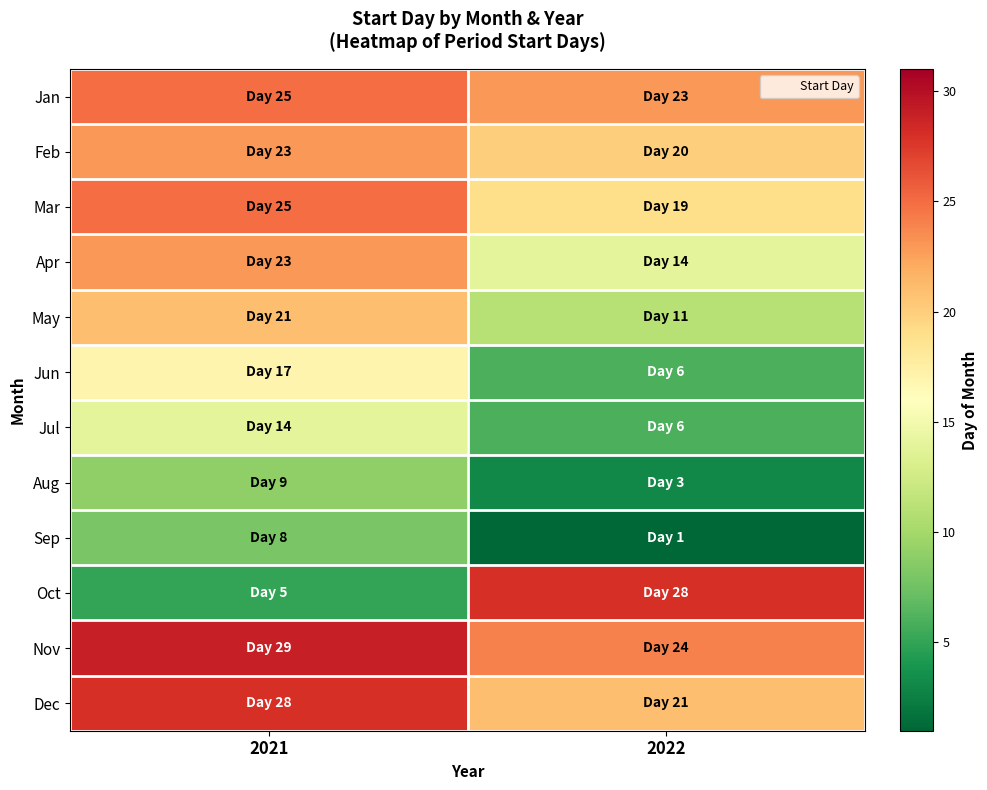

At how many categories does at least one series exceed 15?

2